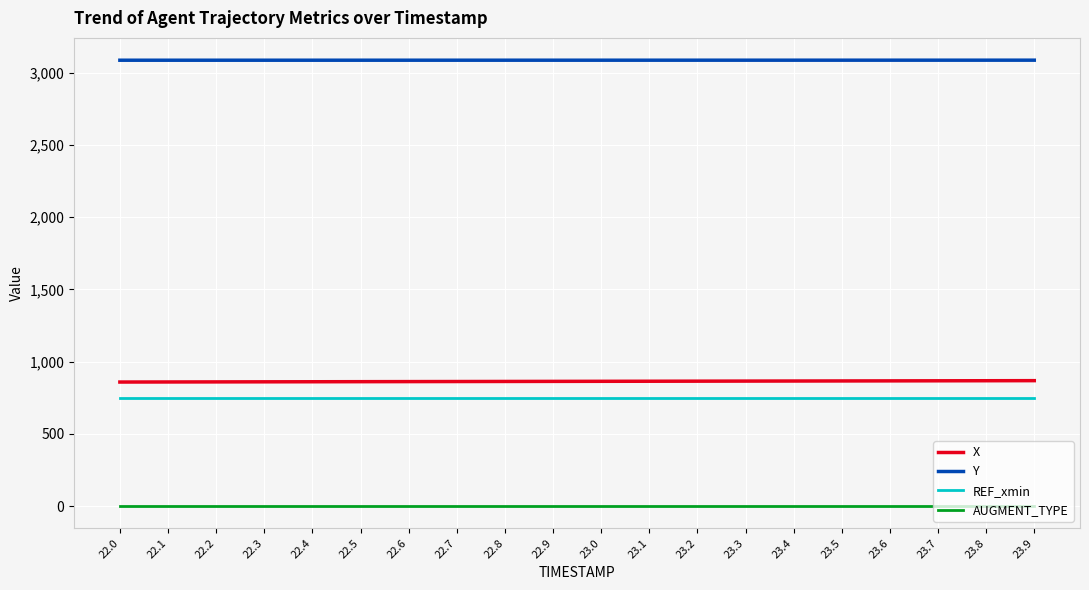

The value of AUGMENT_TYPE at 22.9 is 1.0. True or false?

True